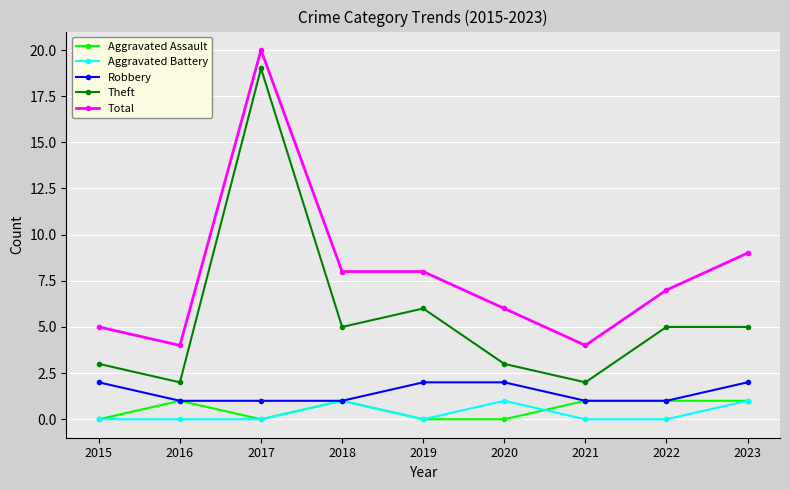

Is the value of Aggravated Battery at 2022 greater than the value of Aggravated Assault at 2022?

No